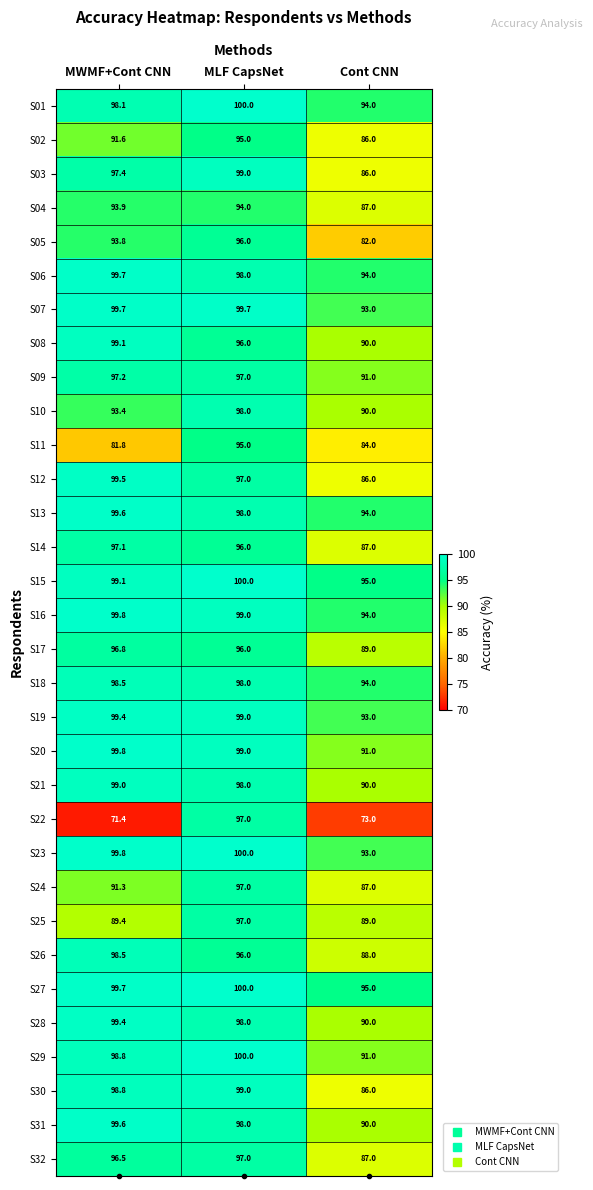

What is the difference between the second highest and minimum values in the S15 series?

4.1